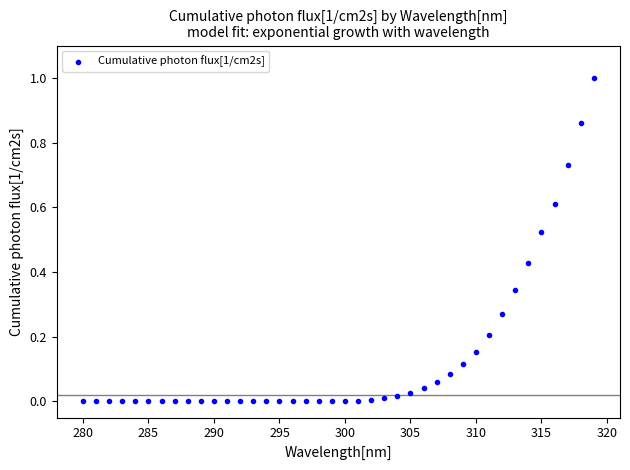

What is the range of Y values (max minus min)?

1.0